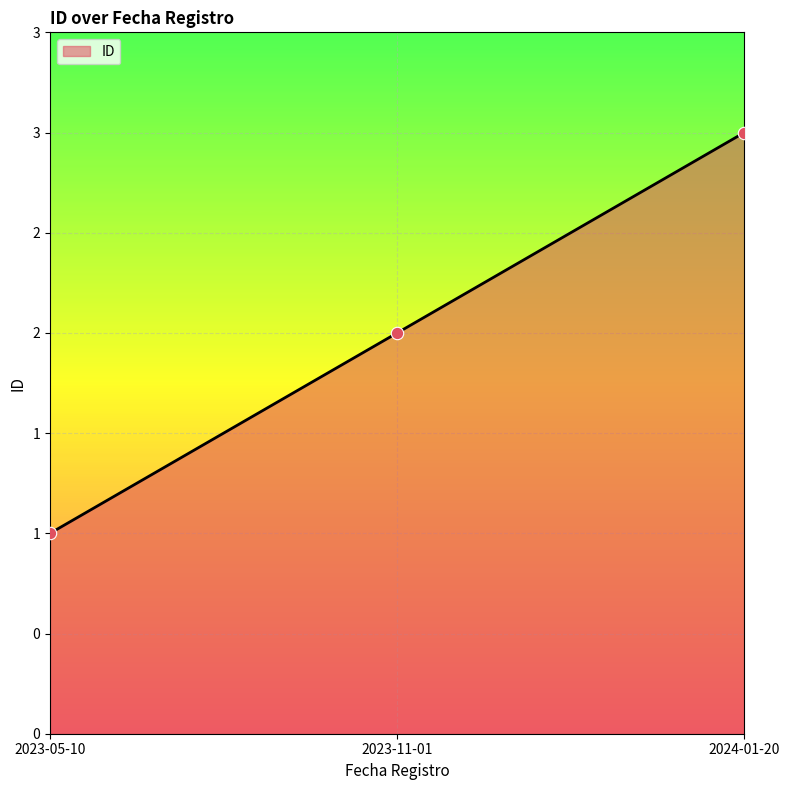

What is the change in value from 2023-11-01 to 2024-01-20?

+1